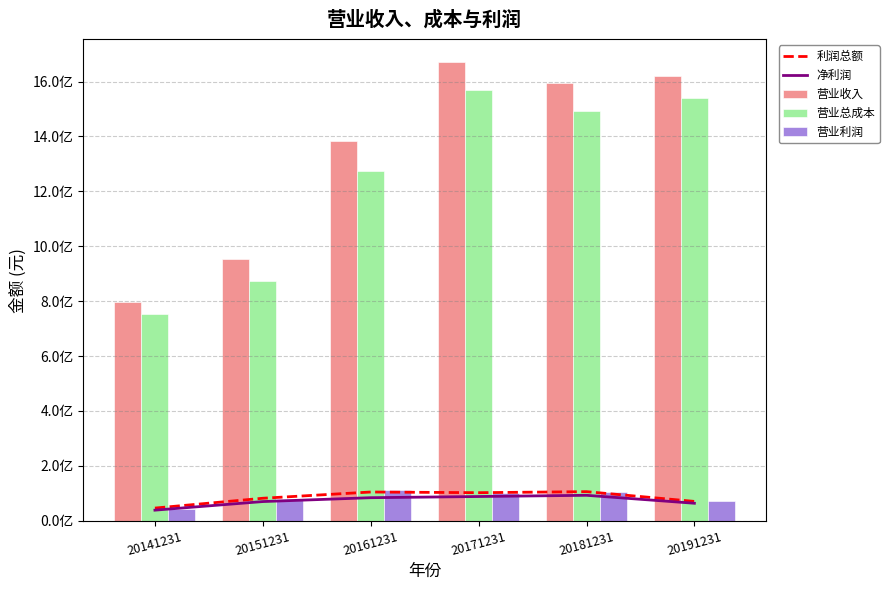

Which category has the lowest value in the 营业利润 series?

20141231